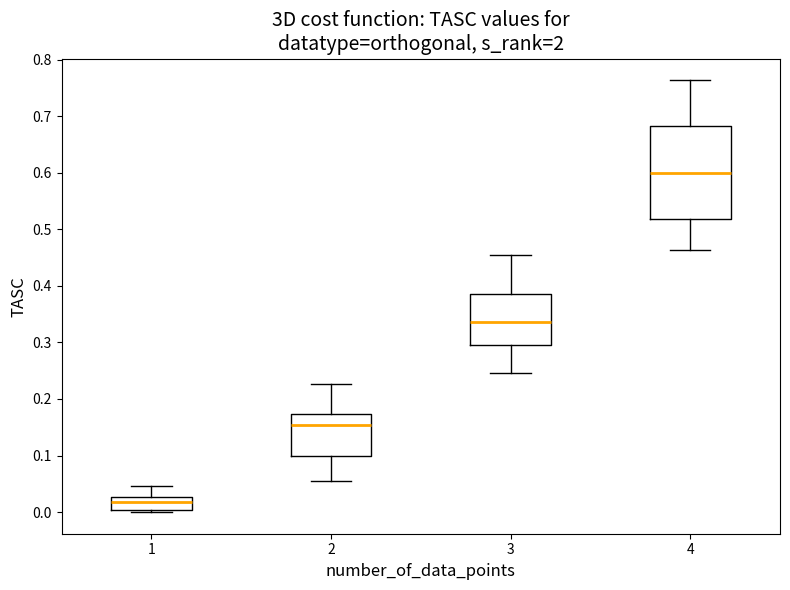

Which box is the tallest, from its lower edge to its upper edge?

4